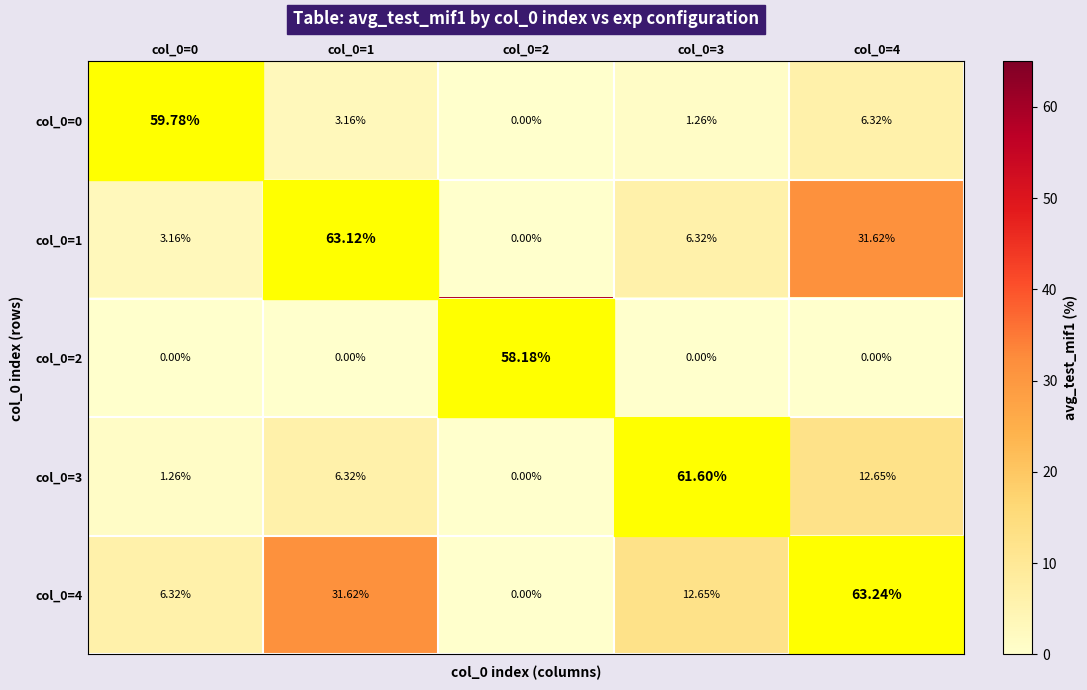

Is the value of col_0=1 at col_0=3 greater than the value of col_0=0 at col_0=0?

No